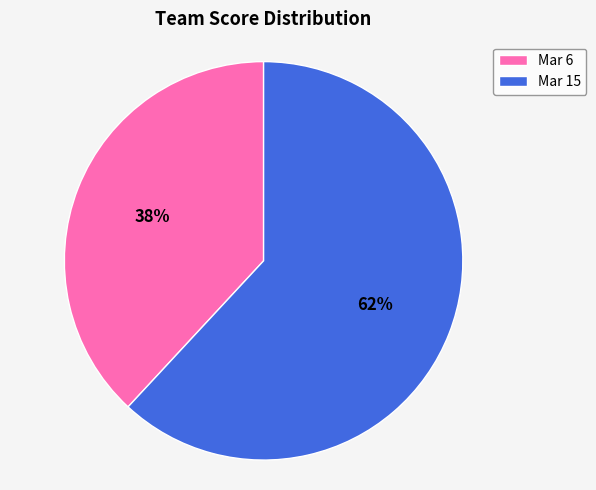

To the nearest percent, what is the difference between the largest and smallest slice percentages?

24%